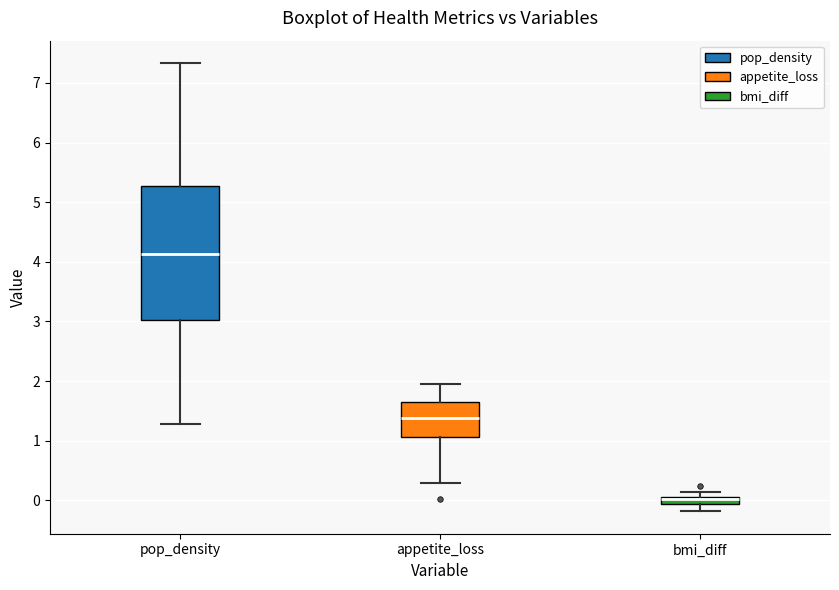

Where does the upper whisker of the box for appetite_loss end on the y-axis? The values are not printed on the chart, so give them approximately, as read against the axis.

2.0